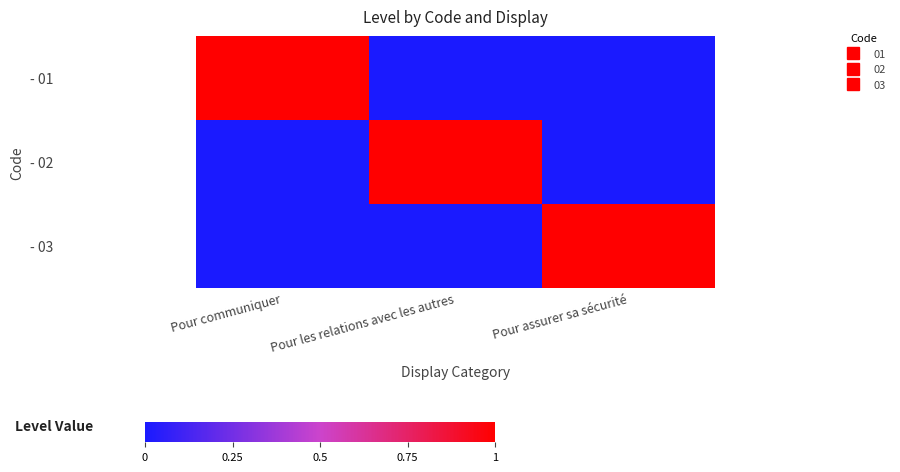

Which series has the largest range (max minus min)?

- 01